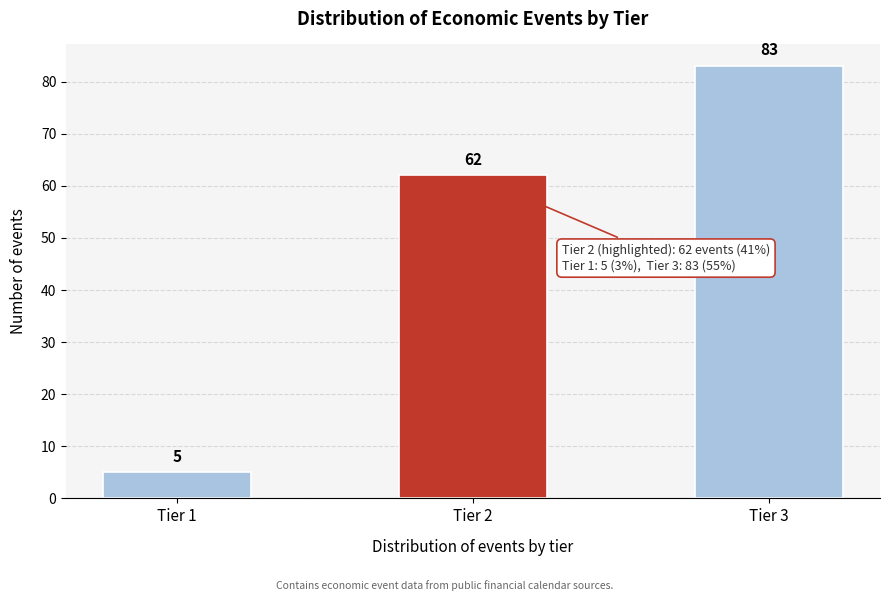

Reading left to right, extract all data points from this chart.

Tier 1=5	Tier 2=62	Tier 3=83